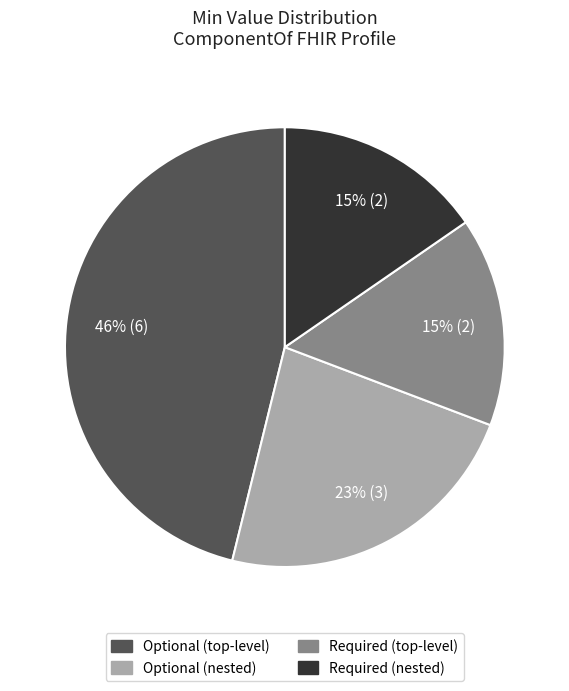

Is there a majority slice in this chart?

No